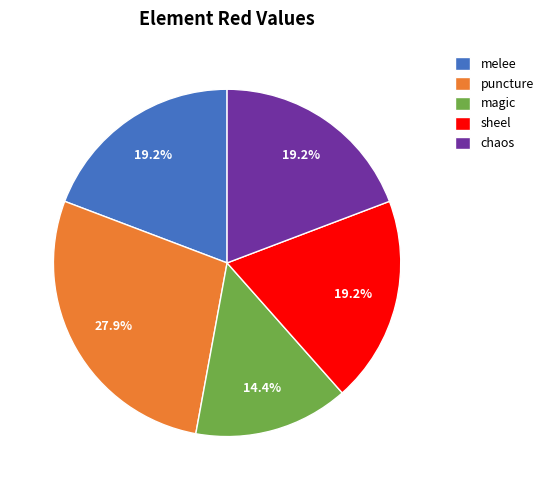

To the nearest percent, what portion does magic represent?

14%